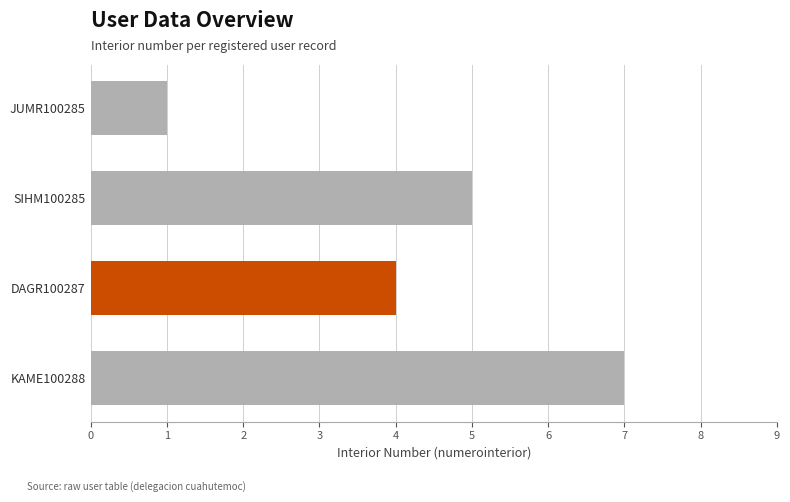

What is the greatest value displayed?

7